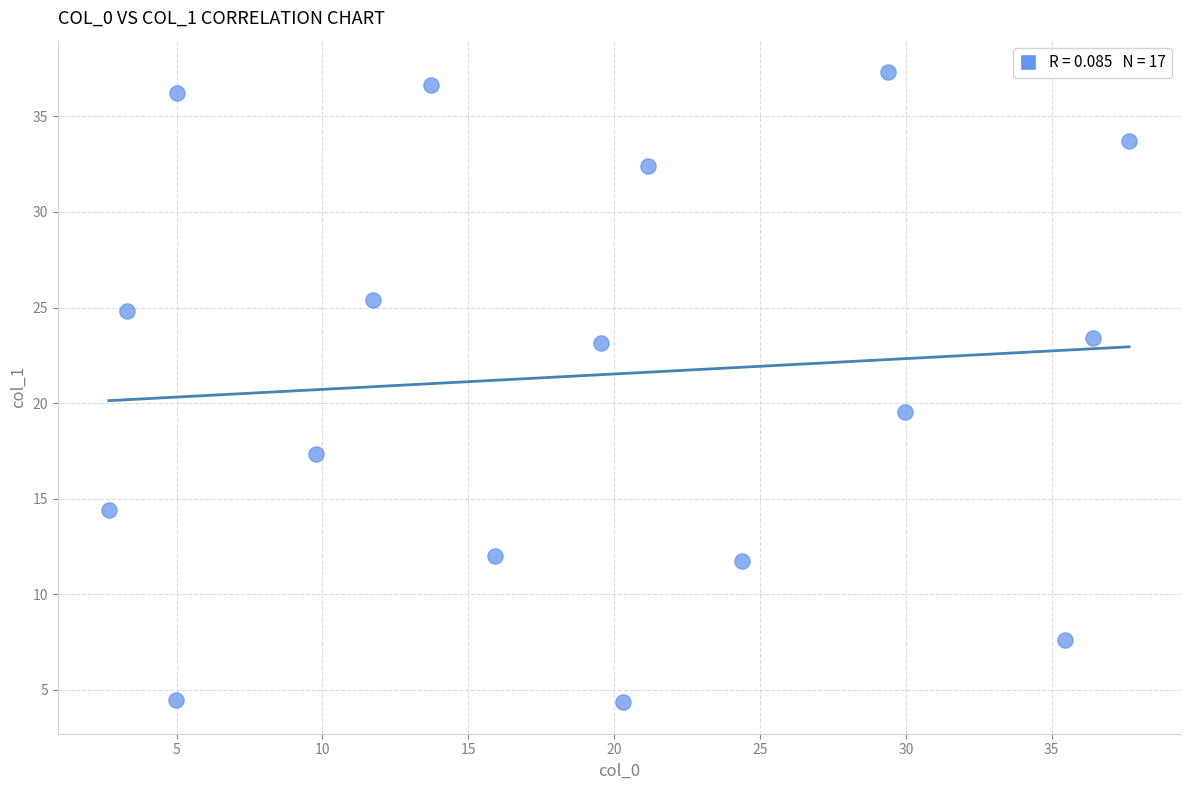

What is the range of X values (max minus min)?

35.0